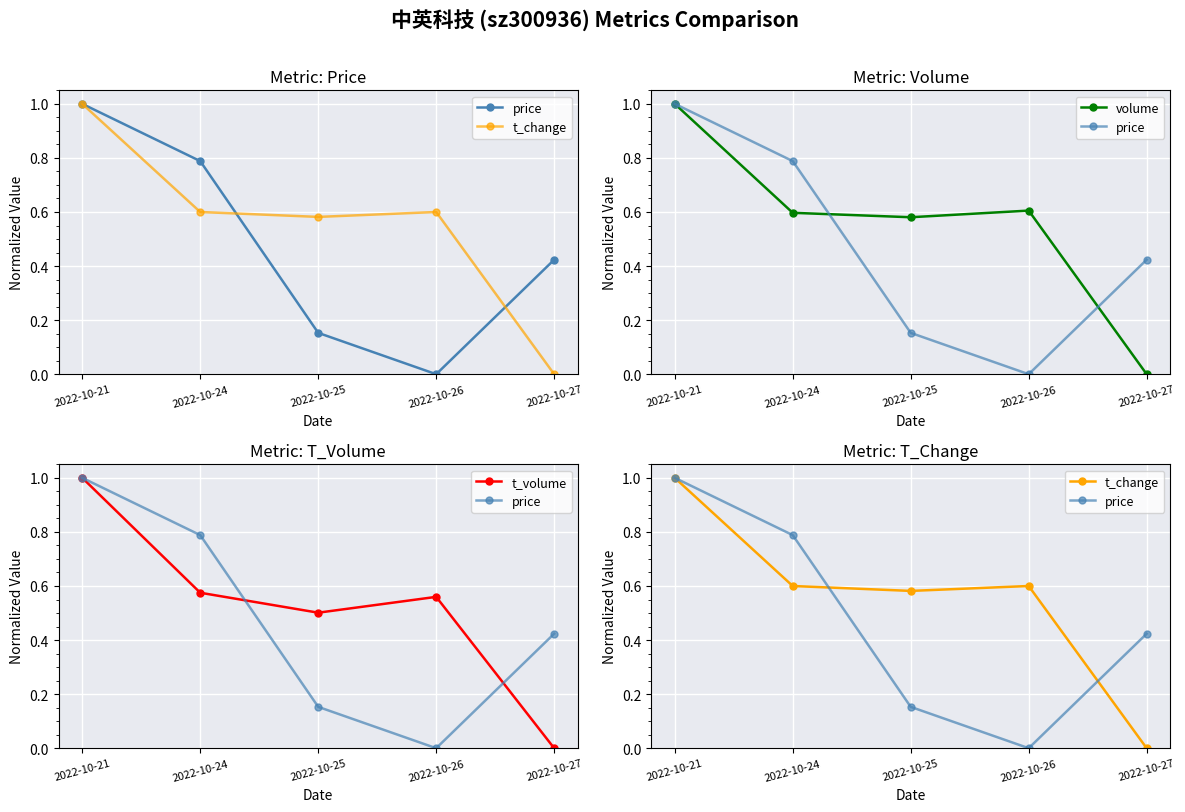

Reading left to right, what are all the values shown in this chart?

price: 2022-10-21=1.0	2022-10-24=0.8	2022-10-25=0.2	2022-10-26=0.0	2022-10-27=0.4
t_change: 2022-10-21=1.0	2022-10-24=0.6	2022-10-25=0.6	2022-10-26=0.6	2022-10-27=0.0
volume: 2022-10-21=1.0	2022-10-24=0.6	2022-10-25=0.6	2022-10-26=0.6	2022-10-27=0.0
t_volume: 2022-10-21=1.0	2022-10-24=0.6	2022-10-25=0.5	2022-10-26=0.6	2022-10-27=0.0